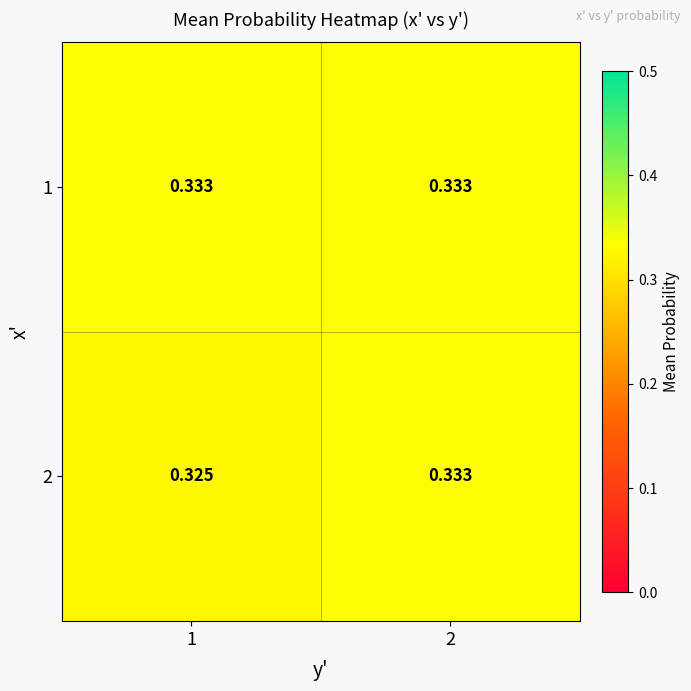

Which series changed the most between 1 and 2?

2